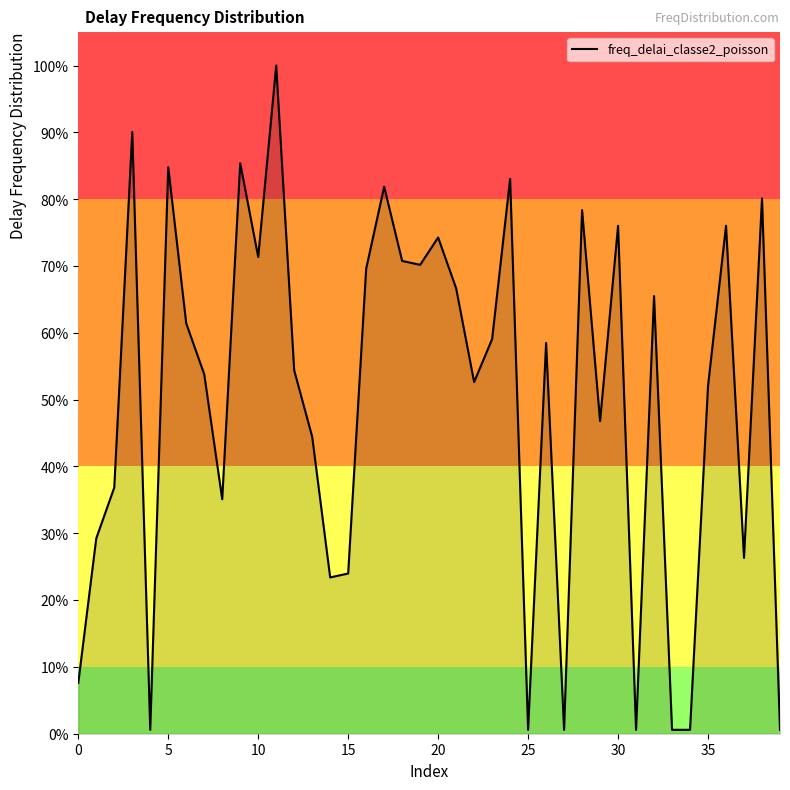

What is the greatest value displayed?

100.0